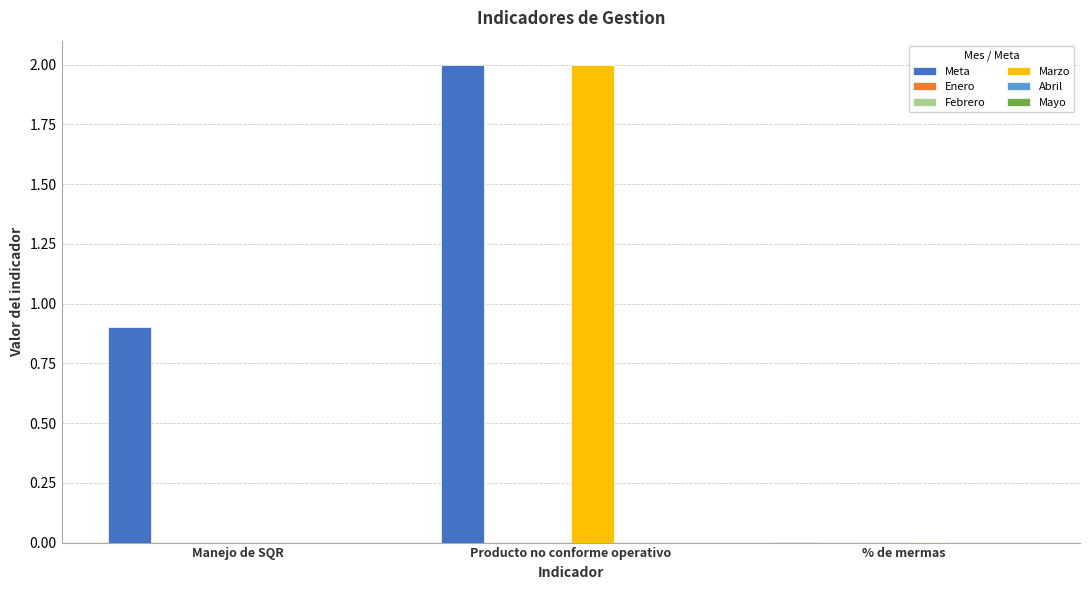

Is it true that Meta equals 0.9 at Manejo de SQR?

True